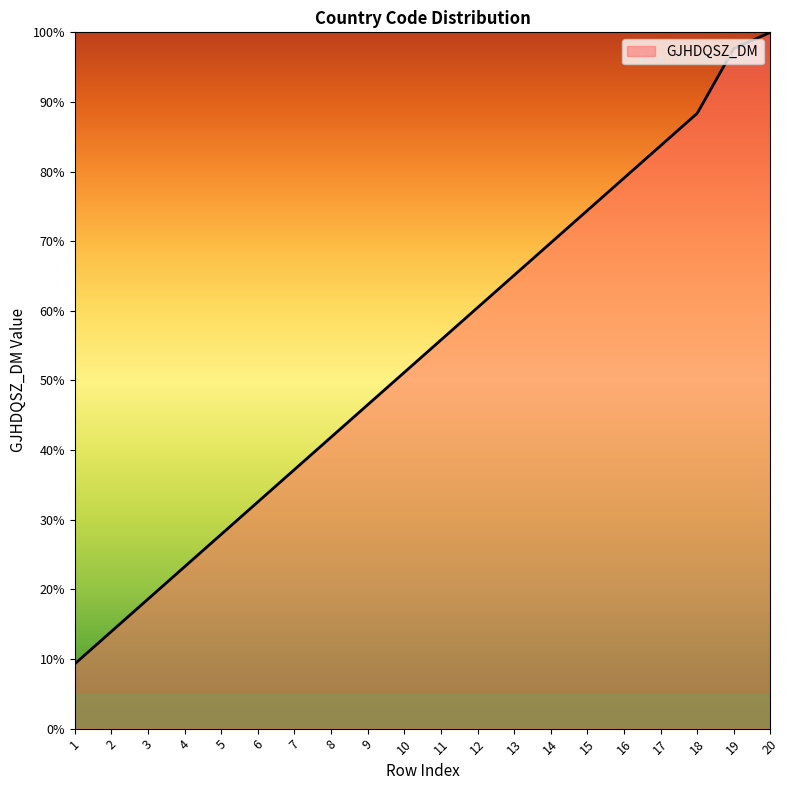

What is the approximate value at 9?

46.5